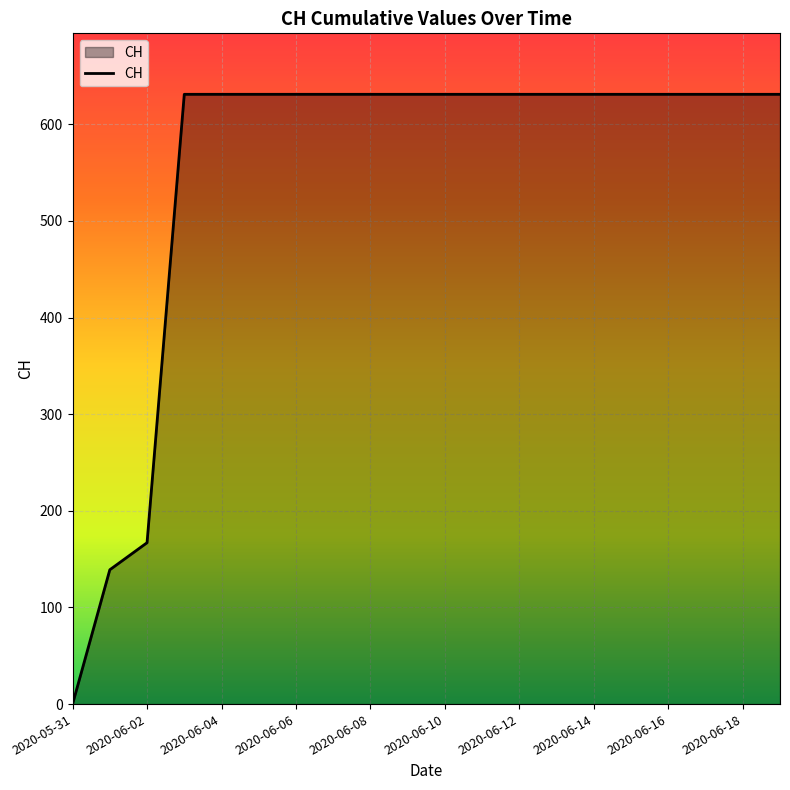

Reading left to right, transcribe all the data shown in this chart.

0	139	167	631	631	631	631	631	631	631	631	631	631	631	631	631	631	631	631	631